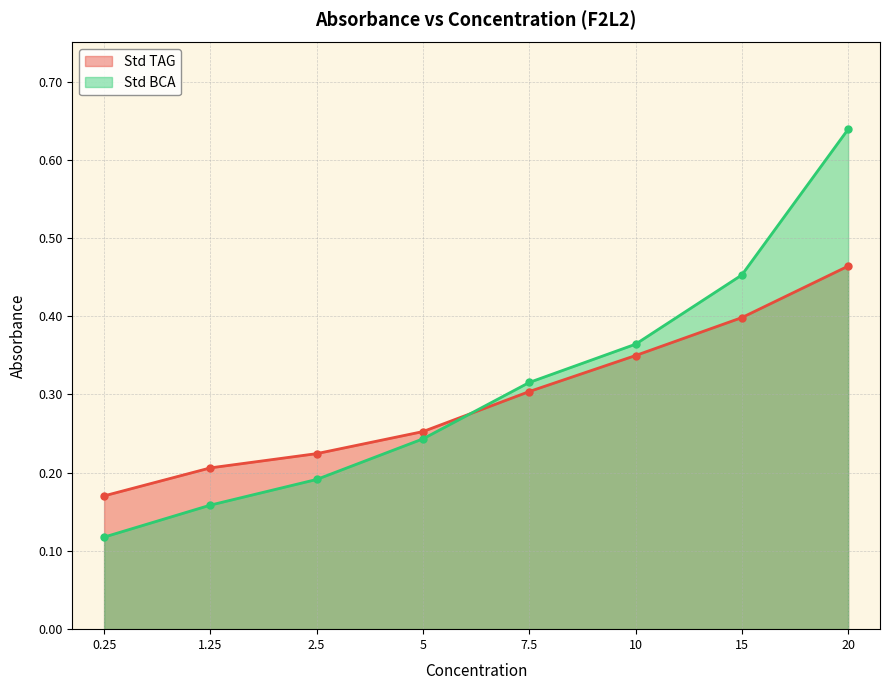

List the series in order of their peak value, lowest first.

Std TAG, Std BCA